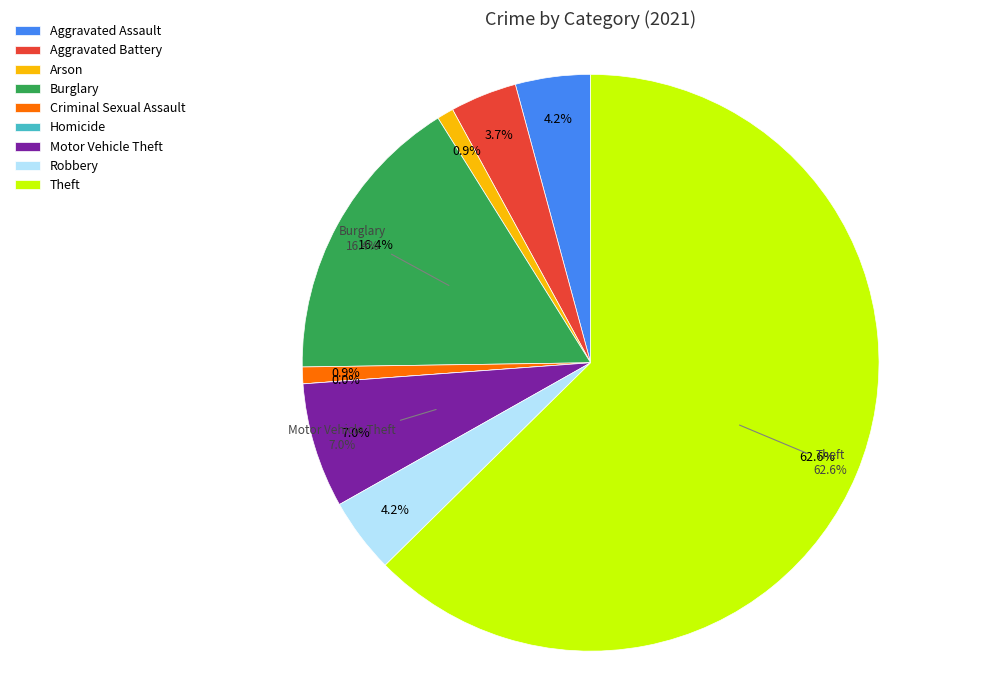

What is the change in value from Criminal Sexual Assault to Theft?

+132